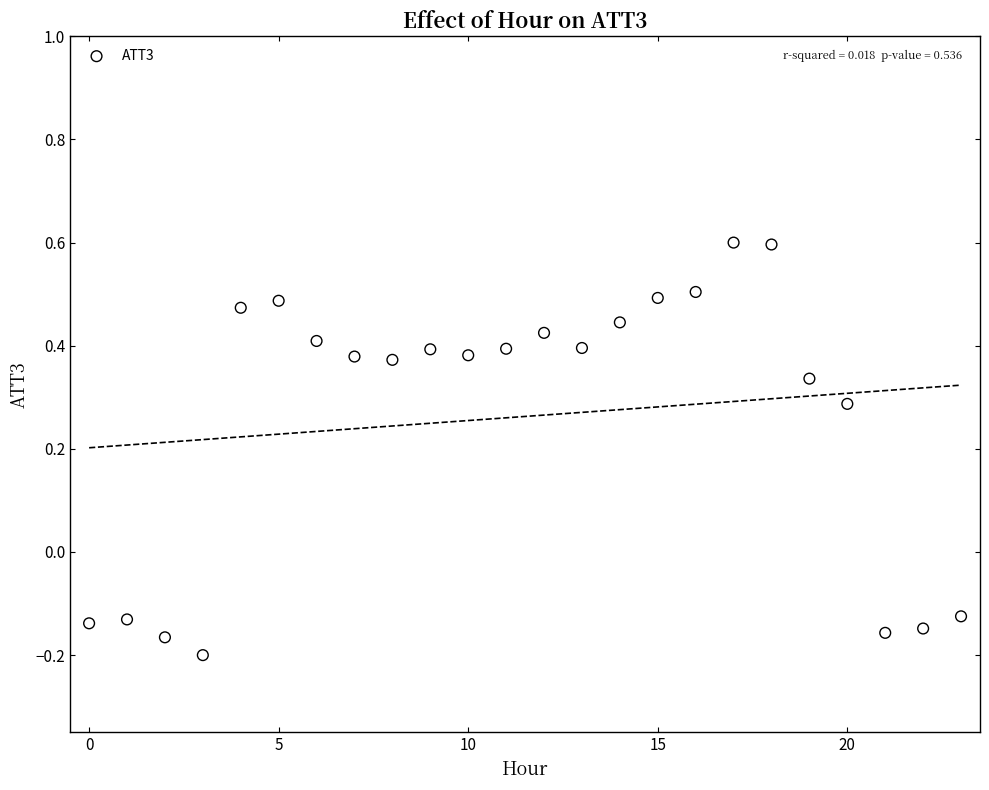

What is the range of Y values (max minus min)?

0.8